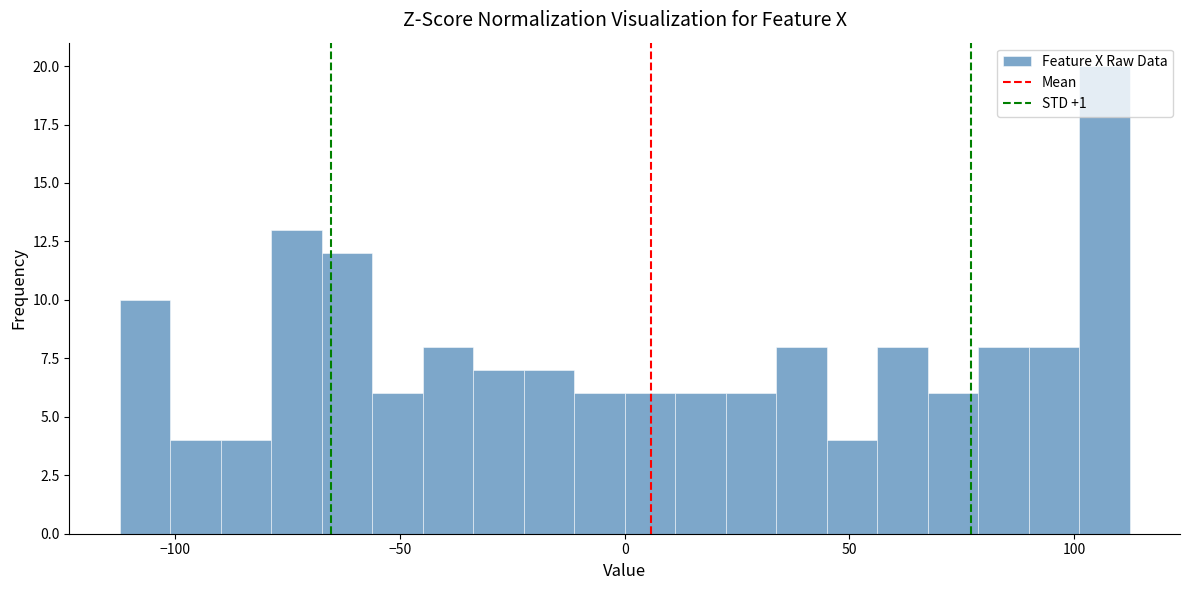

Around what value on the x-axis is the tallest bar? Give the approximate position of its centre, as read against the axis.

105